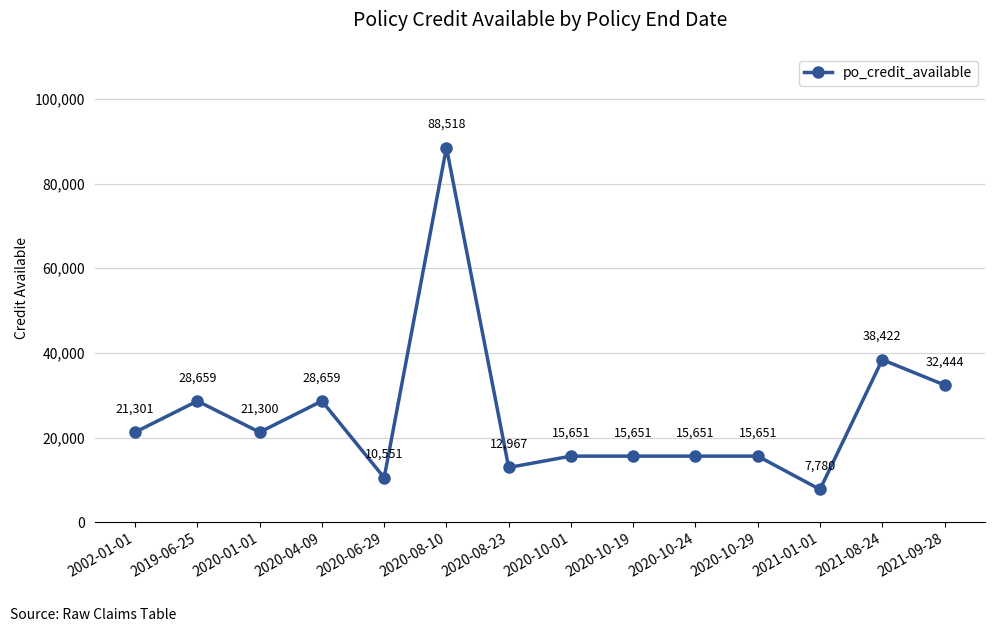

At which category does the data reach its first local peak?

2019-06-25